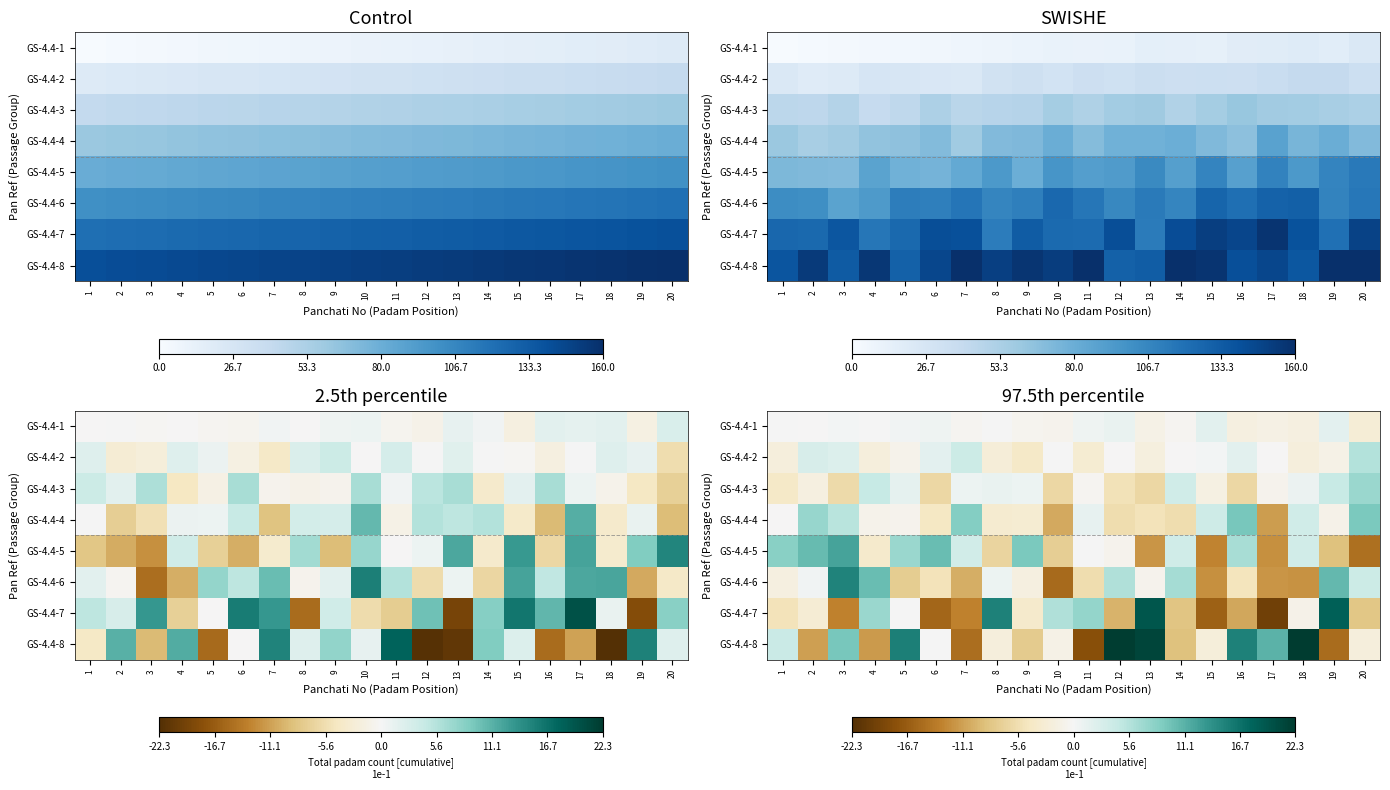

Reading right to left, extract all data points from this chart.

row_0: -2.7	1.7	-1.9	-1.5	-1.8	1.7	-0.4	-1.4	1.2	0.6	-0.7	-0.6	0.1	-0.4	0.7	0.5	0.2	0.2	-0.1	0.1
row_1: 5.6	-1.4	-2.1	-0.1	1.8	0.2	-0.1	-2.1	-0.2	-3.0	0.1	-4.0	-2.6	4.0	1.7	-0.9	-2.3	2.3	2.8	-2.2
row_2: 7.2	4.3	1.0	-0.7	-6.3	-1.6	3.6	-6.3	-5.1	-0.5	-6.3	0.8	1.1	0.9	-6.4	1.4	4.4	-6.0	-1.8	-4.0
row_3: 9.1	-1.1	3.6	-11.3	9.3	3.7	-5.6	-5.0	-5.6	1.2	-10.5	-3.0	-3.2	8.7	-4.2	-0.8	-0.9	5.4	7.3	-0.1
row_4: -14.8	-8.8	3.4	-12.3	6.4	-13.1	3.5	-11.9	-0.8	0.2	-7.4	9.2	-6.6	3.3	10.1	7.2	-3.5	12.2	10.4	8.3
row_5: 4.0	10.6	-12.1	-11.9	-4.8	-12.3	6.6	-0.8	5.9	-5.7	-15.4	-1.8	0.7	-10.2	-4.9	-7.5	10.1	15.1	0.5	-1.8
row_6: -8.2	18.4	-1.1	-19.9	-10.7	-16.2	-8.4	19.4	-9.9	7.6	5.8	-3.5	15.3	-13.3	-15.8	0.1	7.2	-13.3	-2.8	-4.9
row_7: -2.1	-15.2	22.3	11.0	15.2	-2.4	-8.8	21.1	22.0	-18.0	-1.4	-7.7	-2.1	-15.0	0.1	15.5	-11.6	9.3	-11.1	4.0